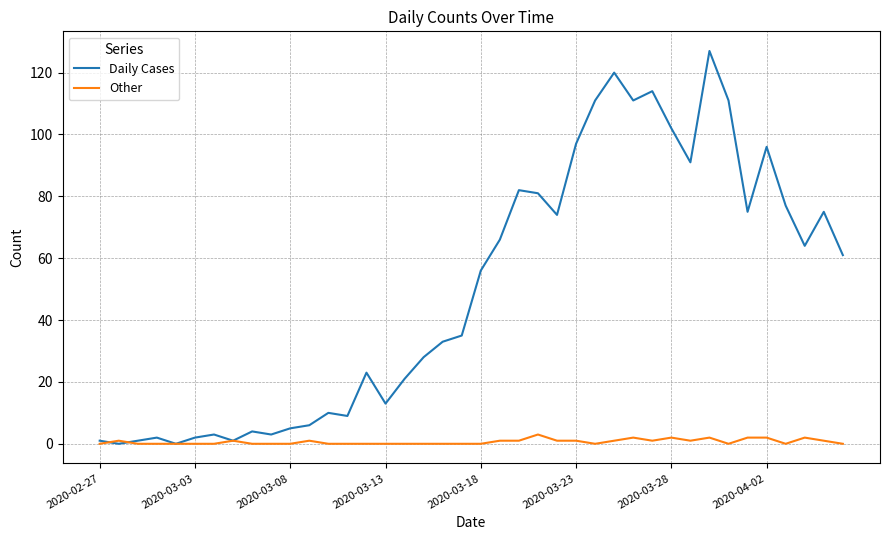

Is this an area chart (filled region under the line)?

No